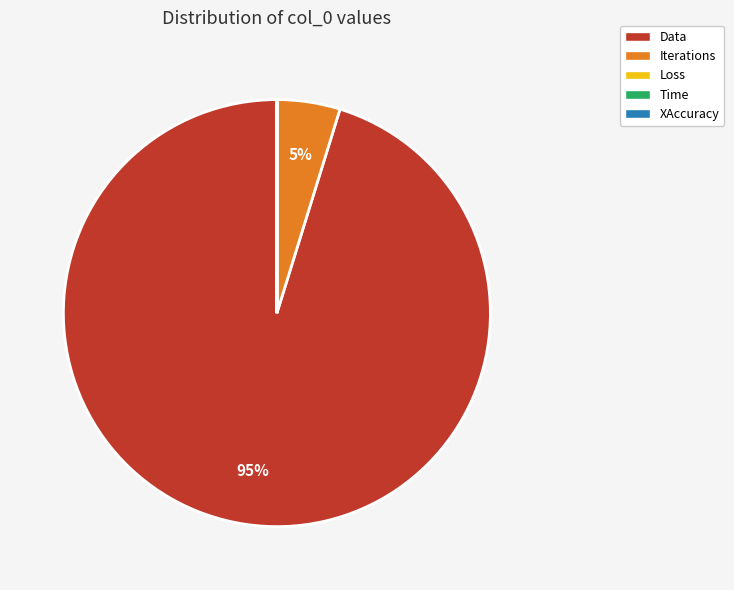

Is Data the majority of the pie?

Yes